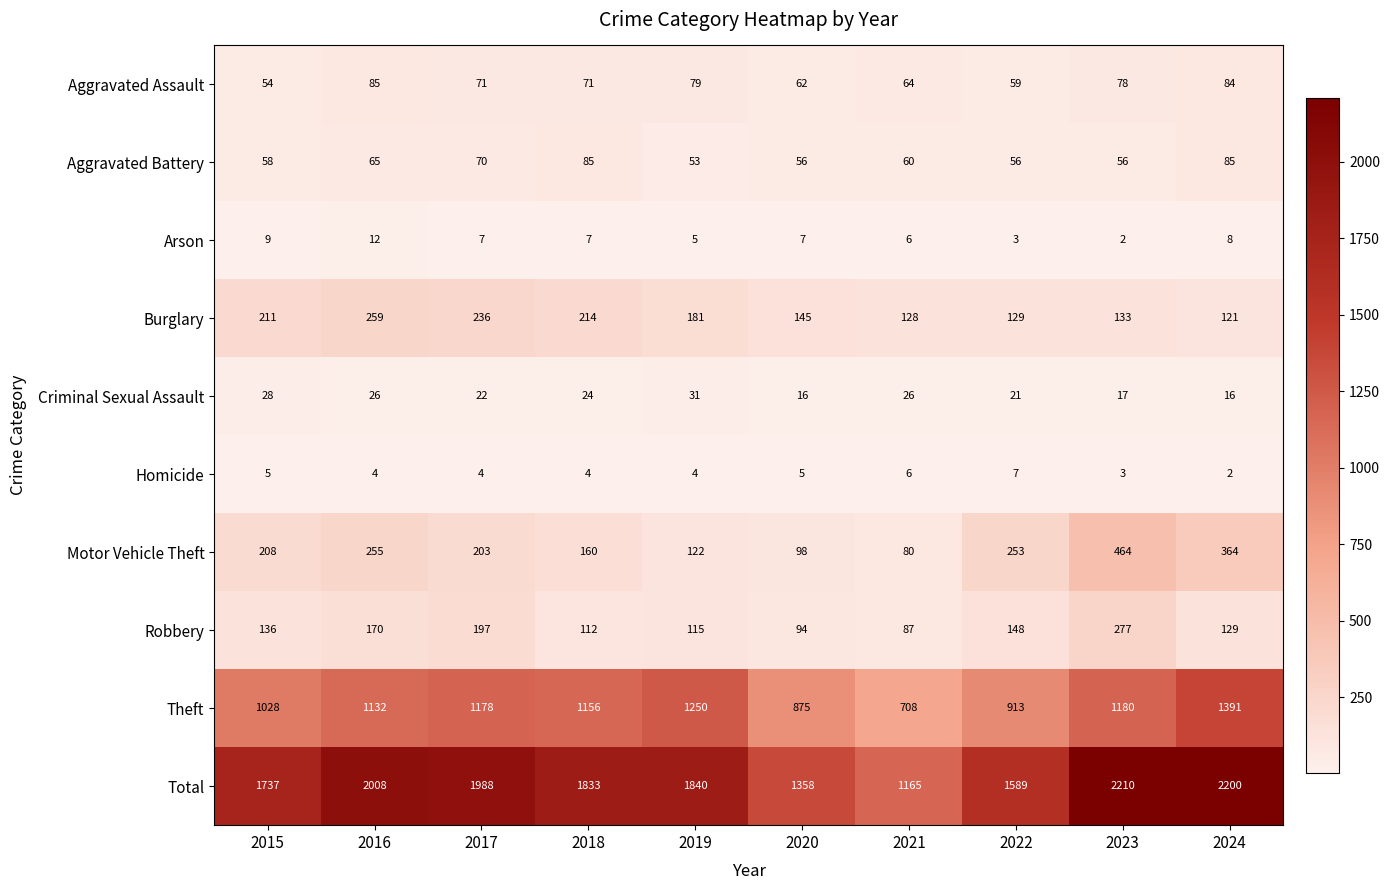

Where does the Criminal Sexual Assault series first go above 24?

2015